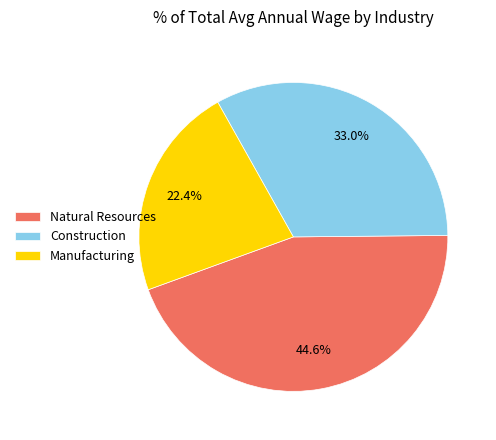

Which category has the smallest portion of the pie?

Manufacturing